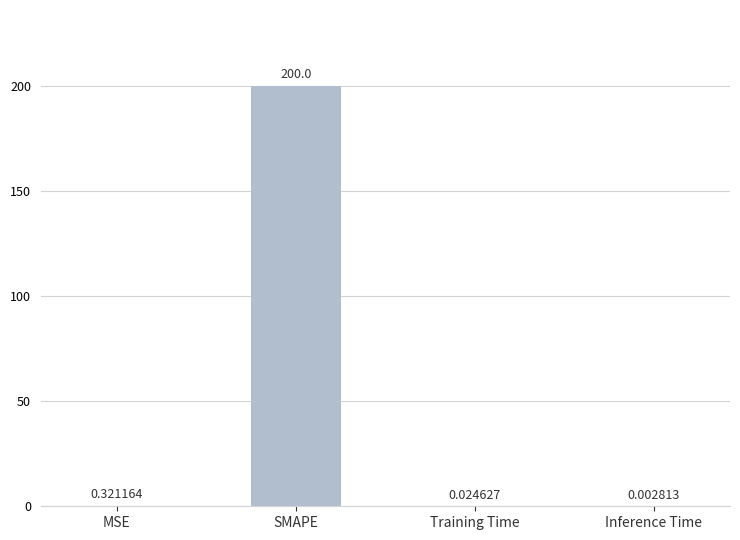

What is the change in value from MSE to Training Time?

-0.3